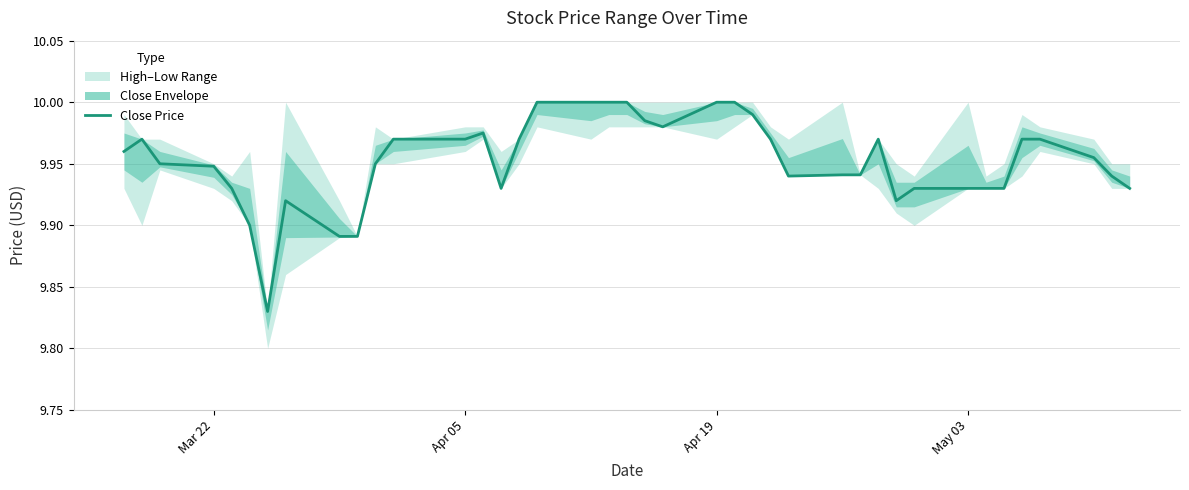

True or false: the data shows 15.3 at Apr 19.

False